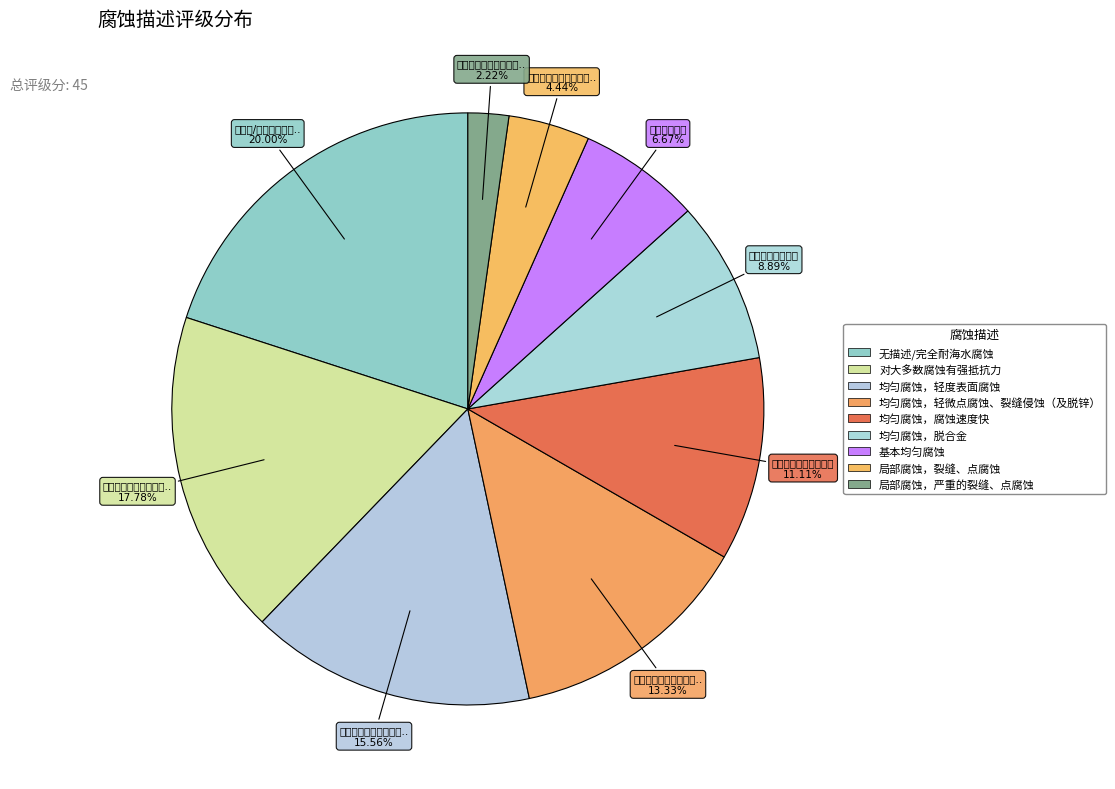

True or false: 局部腐蚀，严重的裂缝、点腐蚀 accounts for 2% of the total.

True